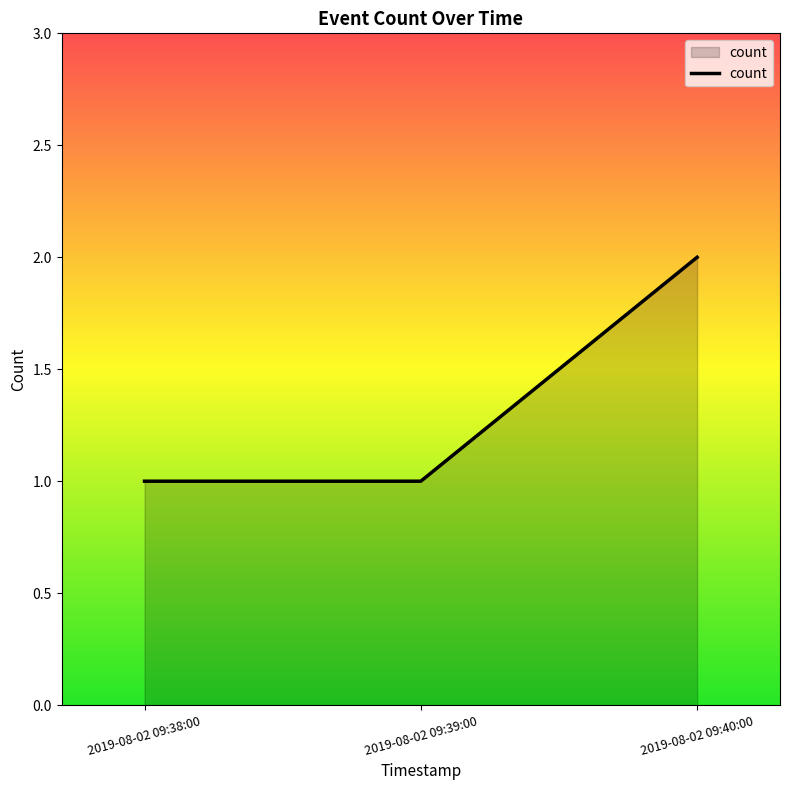

The value at 2019-08-02 09:38:00 is 0. True or false?

False